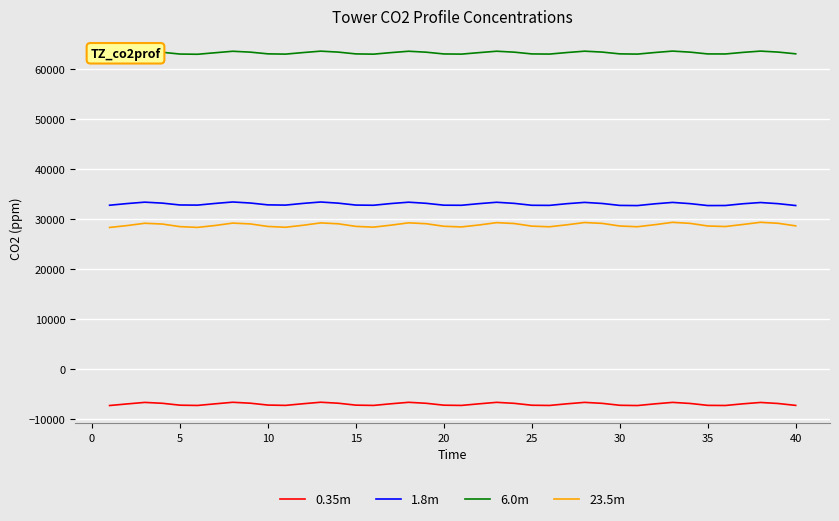

True or false: 0.35m and 23.5m cross at least once.

False